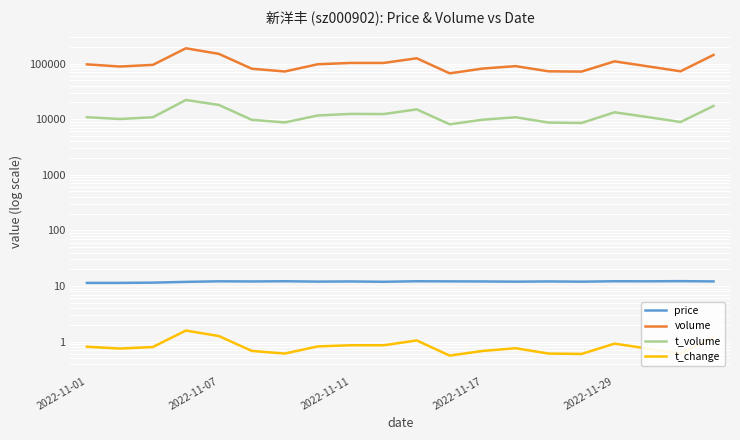

True or false: t_volume and t_change intersect in this chart.

False